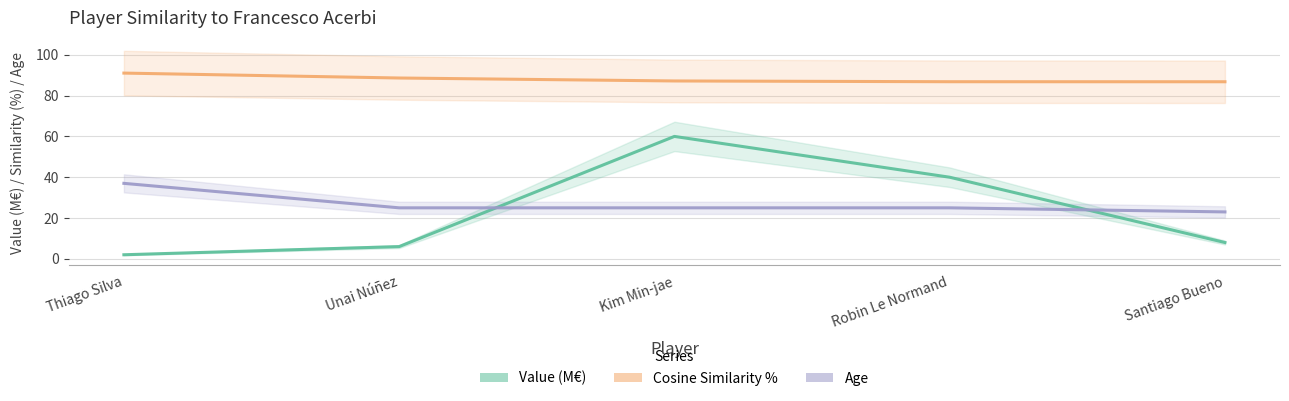

True or false: Value (M€) and Cosine Similarity % cross at least once.

False